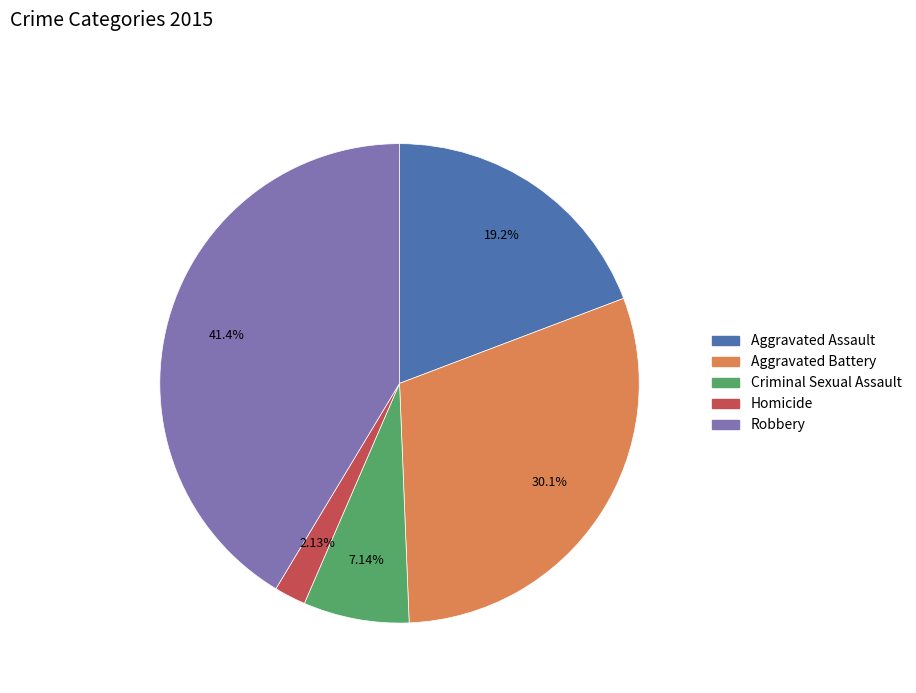

How many slices are in this pie chart?

5